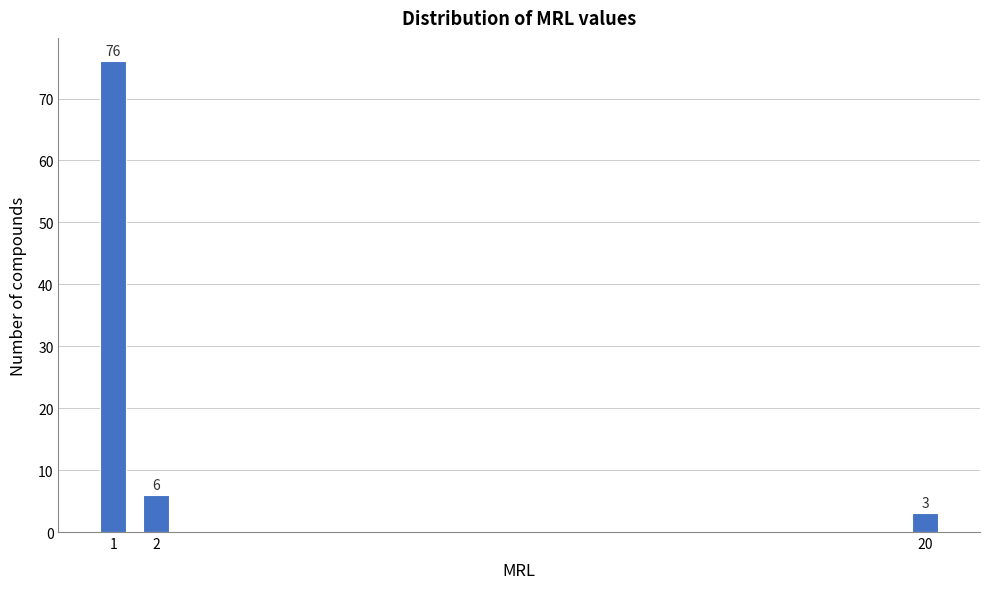

Reading left to right, list all the values displayed in this chart.

1=76	2=6	20=3